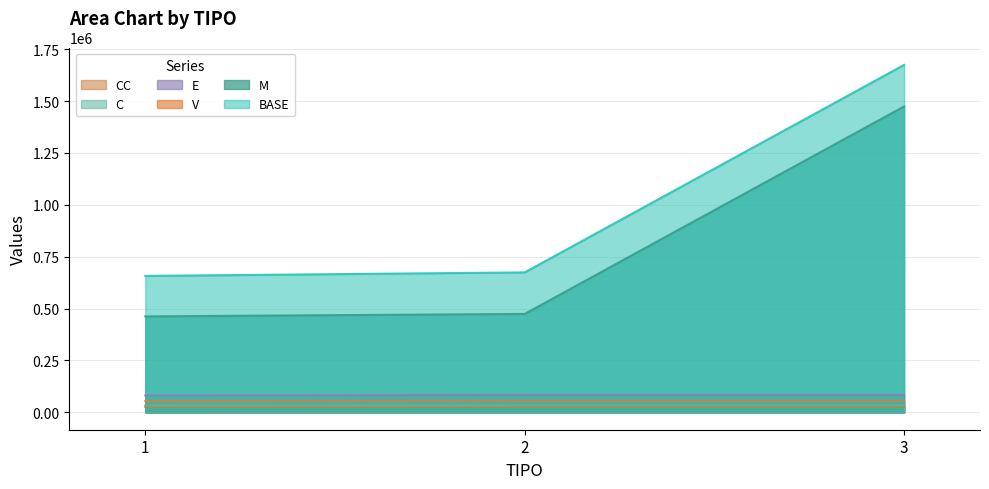

Which series has the largest total across all categories?

BASE